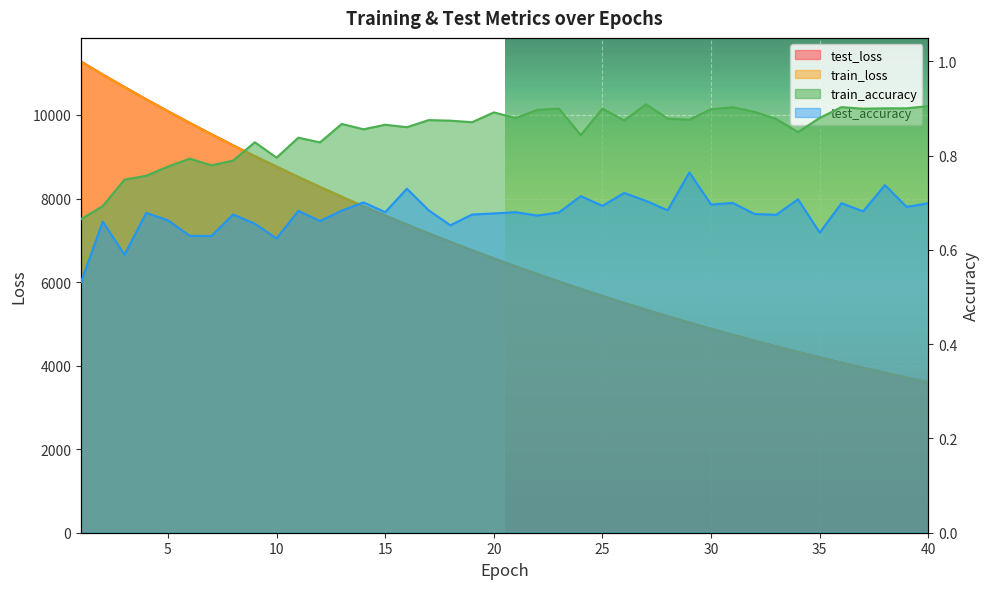

Count the number of categories in the chart.

40